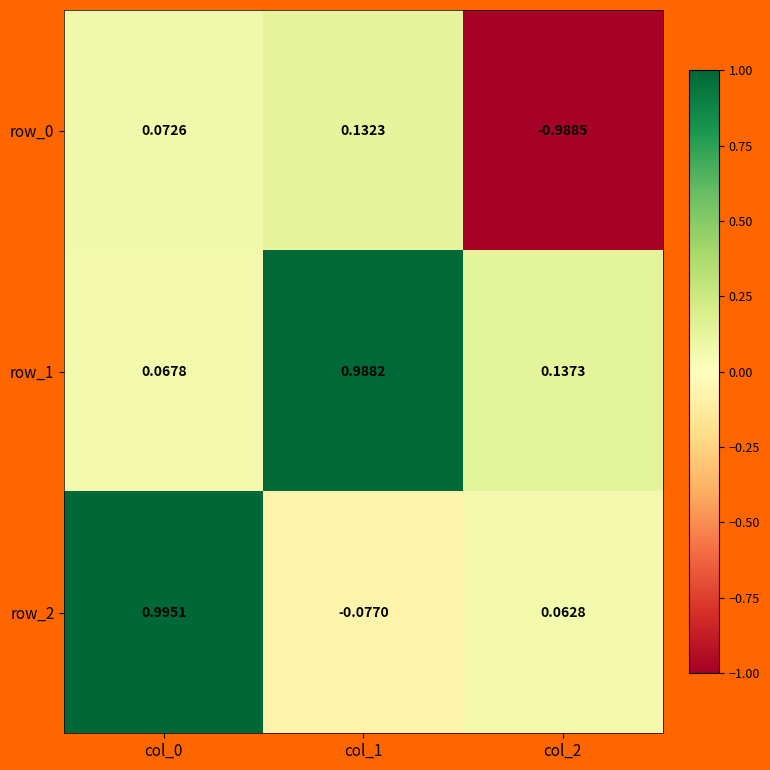

How many values in row_2 are above zero?

2